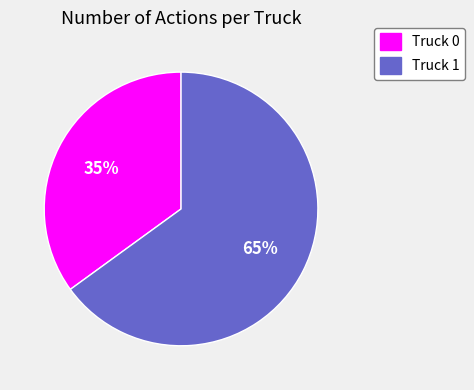

Is there a majority slice in this chart?

Yes